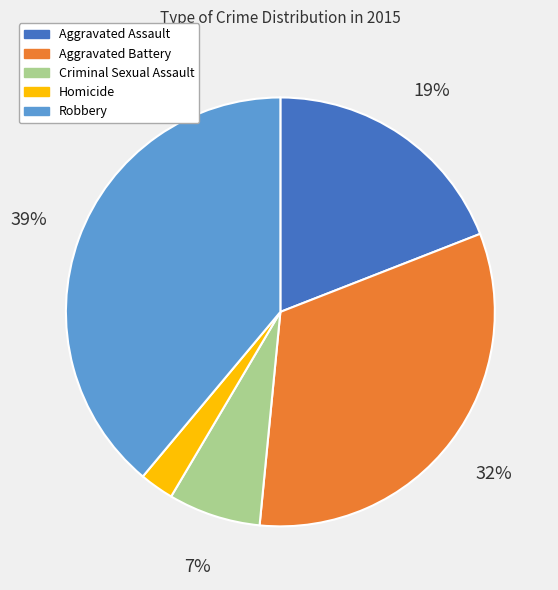

Count the number of slices in the pie.

5